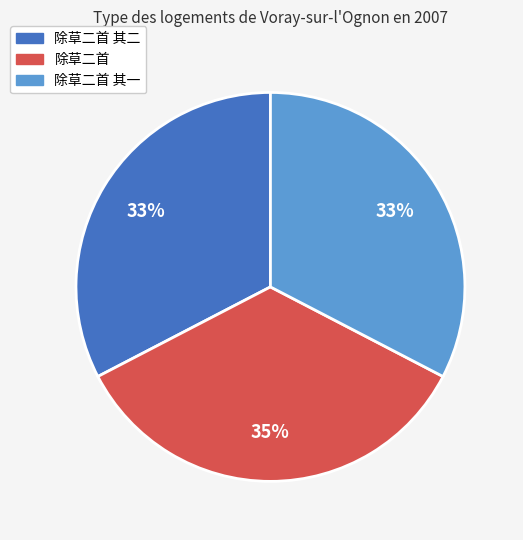

To the nearest percent, what is the difference between the largest and smallest slice percentages?

2%